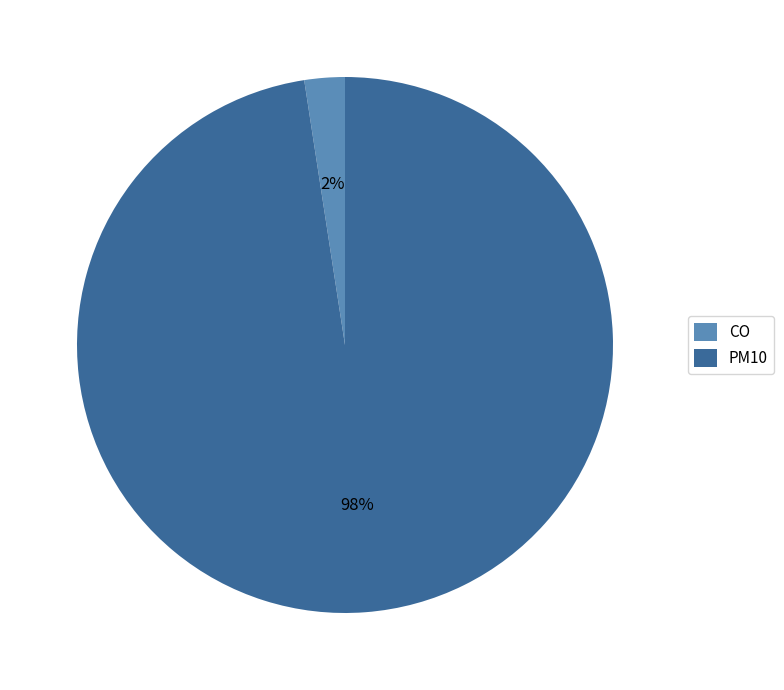

To the nearest percent, what percentage of the pie is PM10?

98%